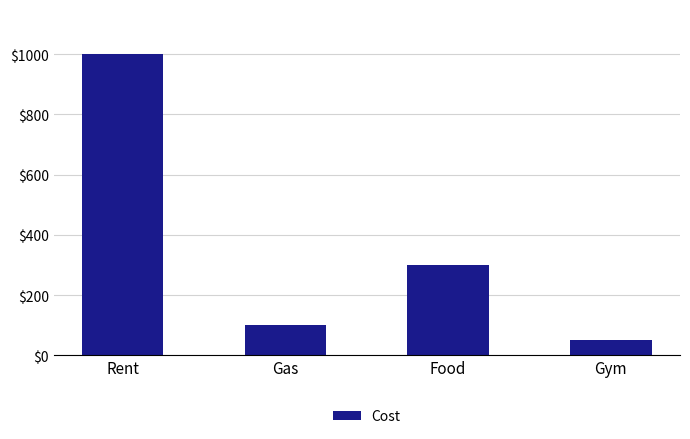

The value at Food is 151. True or false?

False